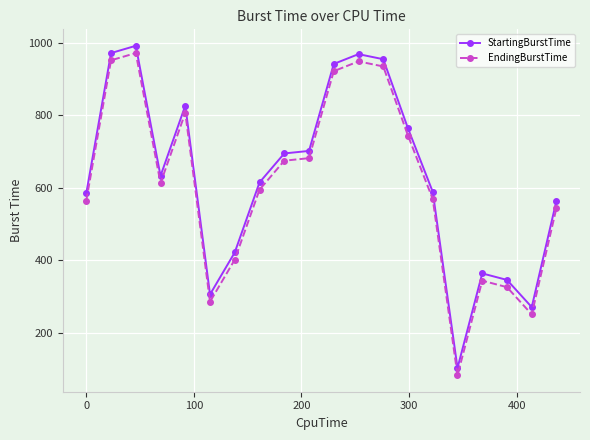

How many lines are shown in the chart?

2